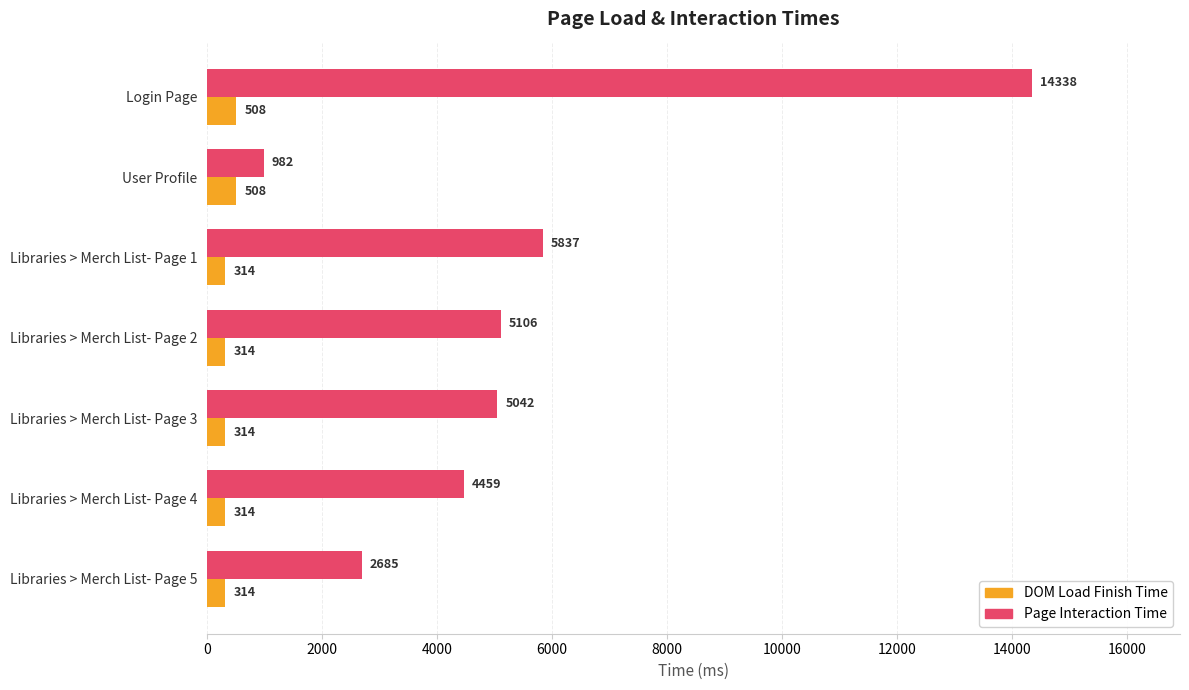

Count the number of data series in this chart.

2